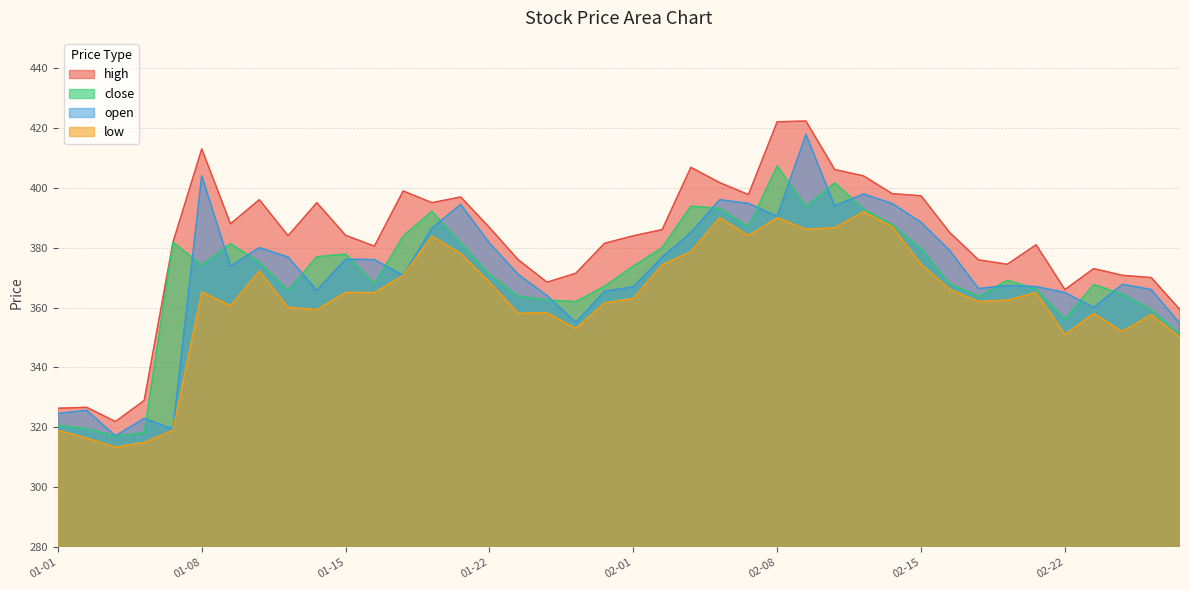

The value of close at 01-08 is 374.2. True or false?

True